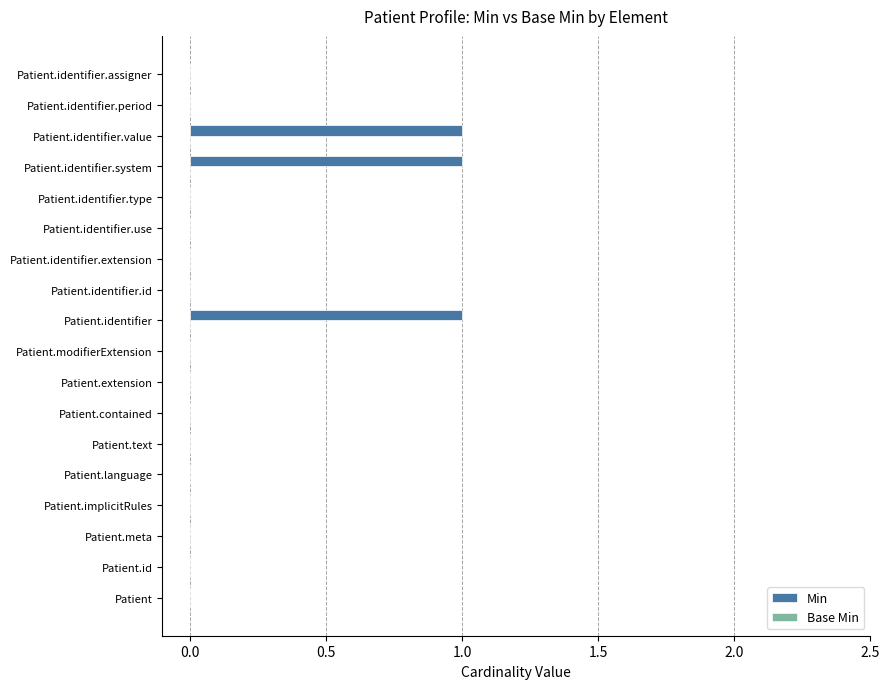

The chart shows a value of 0 at Patient.extension. True or false?

True